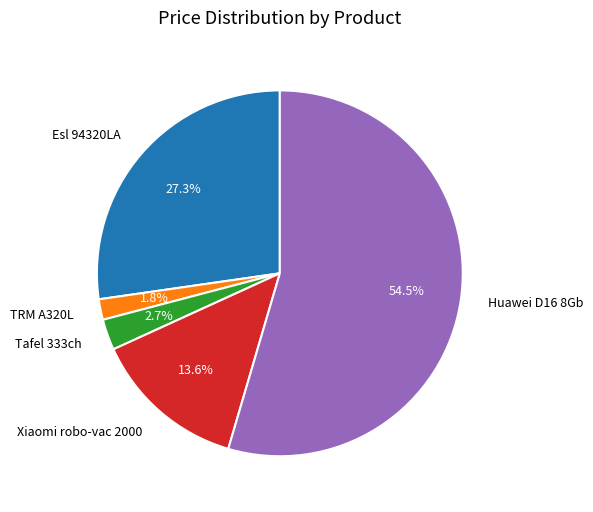

Which category accounts for the majority?

Huawei D16 8Gb